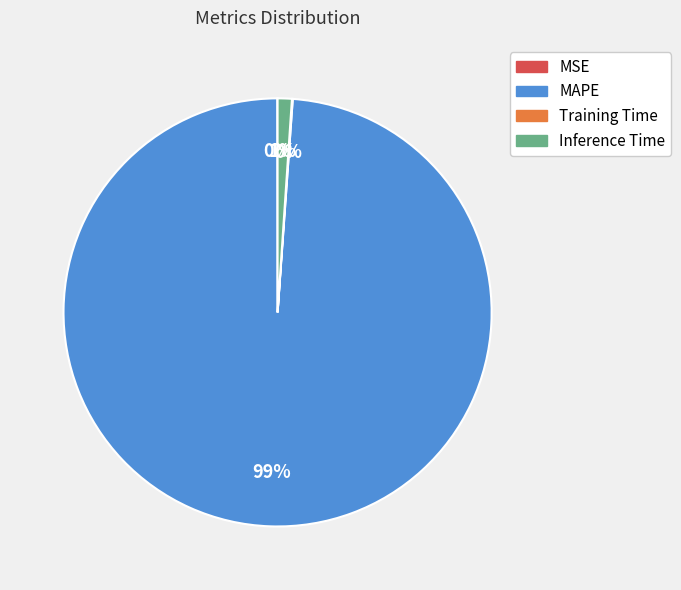

The Inference Time slice represents 9% of the pie. True or false?

False